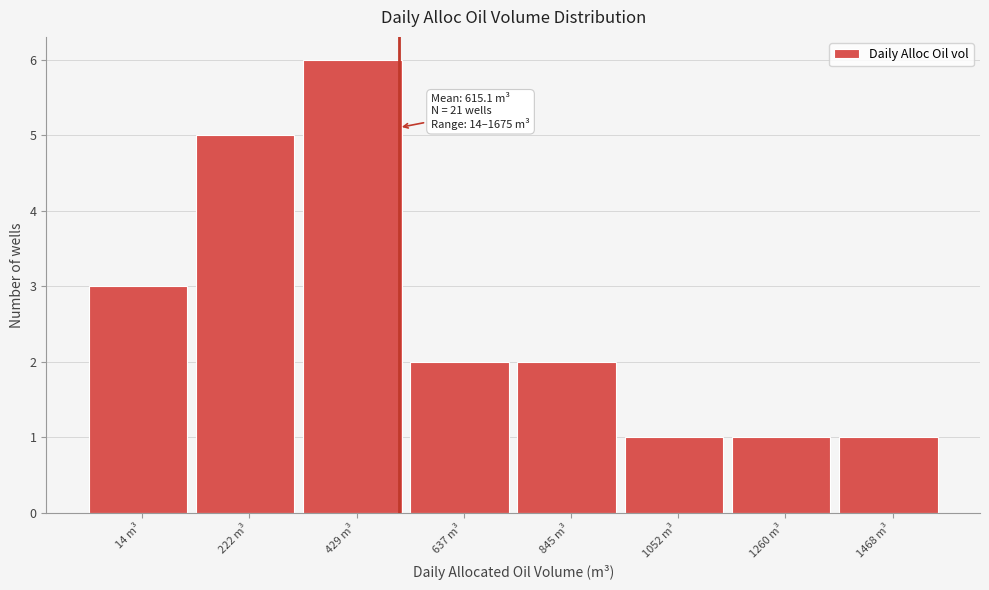

Reading right to left, list all the values displayed in this chart.

1468 m³=1	1260 m³=1	1052 m³=1	845 m³=2	637 m³=2	429 m³=6	222 m³=5	14 m³=3